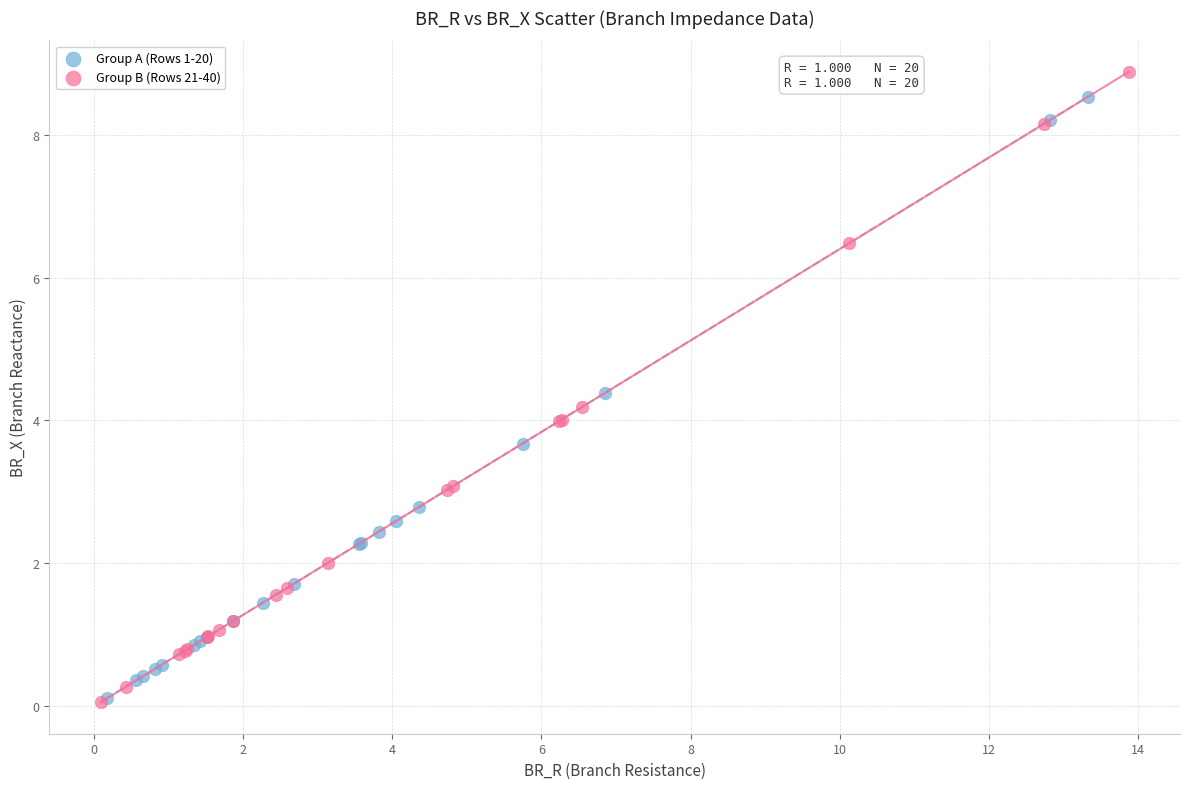

Which series has the widest spread of Y values?

Group B (Rows 21-40)